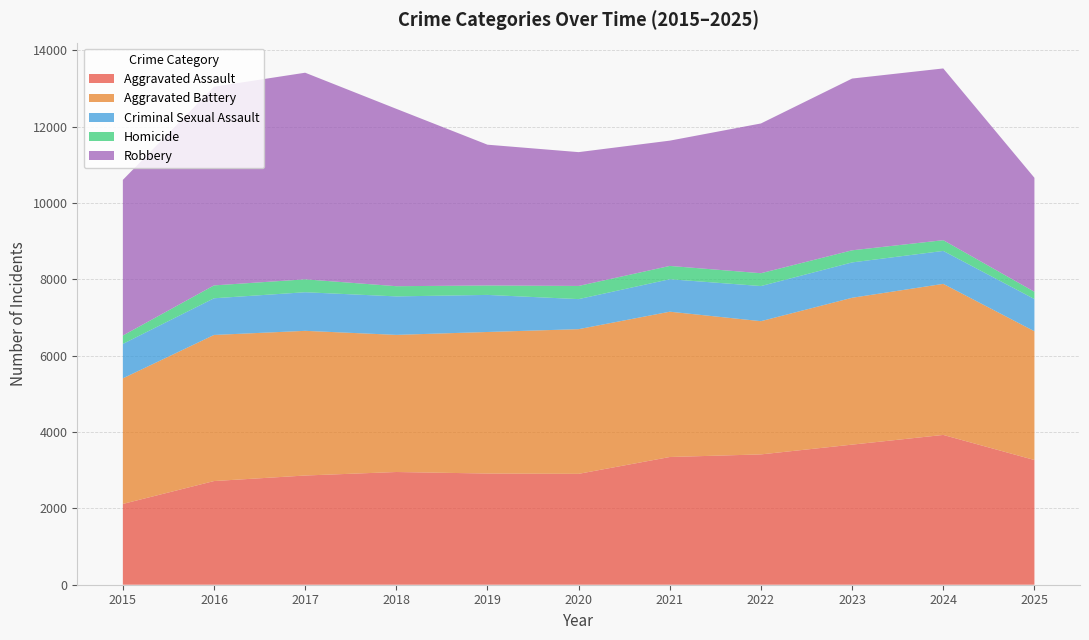

Reading left to right, what are all the values shown in this chart?

Aggravated Assault: 2015=2116	2016=2715	2017=2860	2018=2952	2019=2912	2020=2904	2021=3345	2022=3413	2023=3669	2024=3923	2025=3266
Aggravated Battery: 2015=3289	2016=3826	2017=3789	2018=3591	2019=3707	2020=3789	2021=3805	2022=3489	2023=3846	2024=3956	2025=3372
Criminal Sexual Assault: 2015=902	2016=961	2017=1011	2018=1008	2019=971	2020=787	2021=851	2022=920	2023=926	2024=863	2025=844
Homicide: 2015=219	2016=337	2017=338	2018=267	2019=247	2020=345	2021=348	2022=336	2023=317	2024=281	2025=190
Robbery: 2015=4076	2016=5204	2017=5411	2018=4645	2019=3687	2020=3504	2021=3281	2022=3922	2023=4498	2024=4498	2025=2985